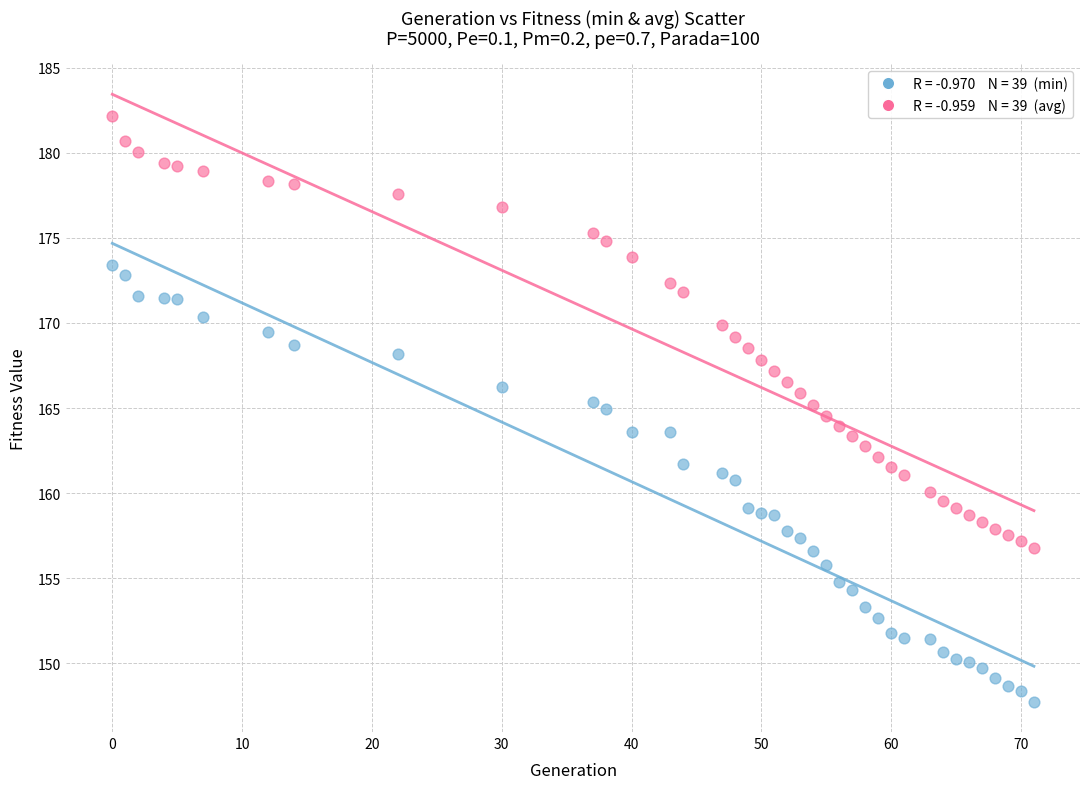

Across all data points, what is the range of X values (max minus min)?

71.0